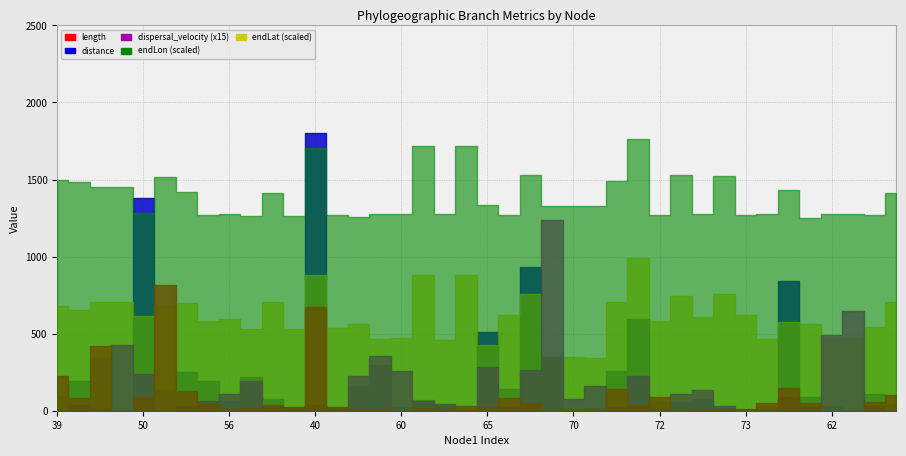

At 58, list the series in order from smallest to largest.

length, dispersal_velocity, endLat, endLon, distance